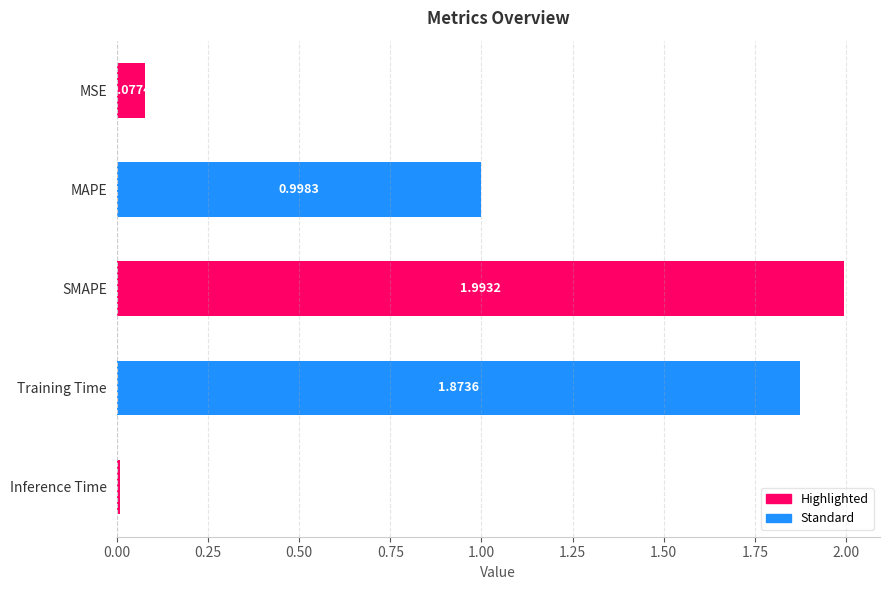

List the labels in order of value, smallest first.

Inference Time, MSE, MAPE, Training Time, SMAPE